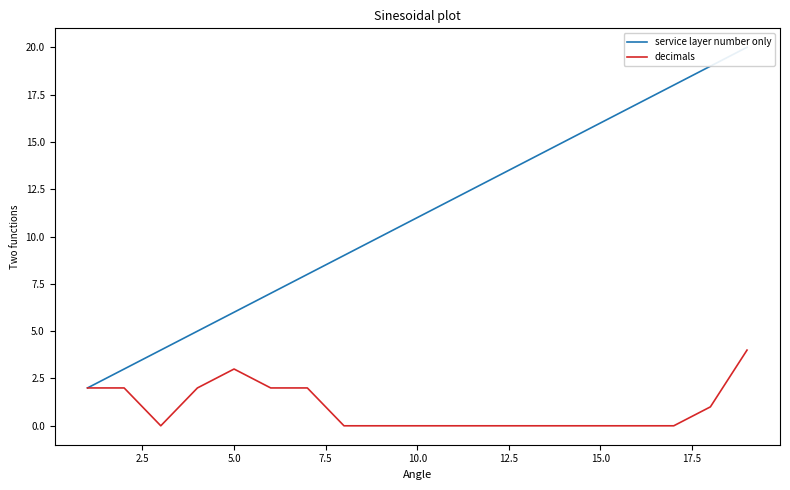

Count the number of categories in the chart.

19